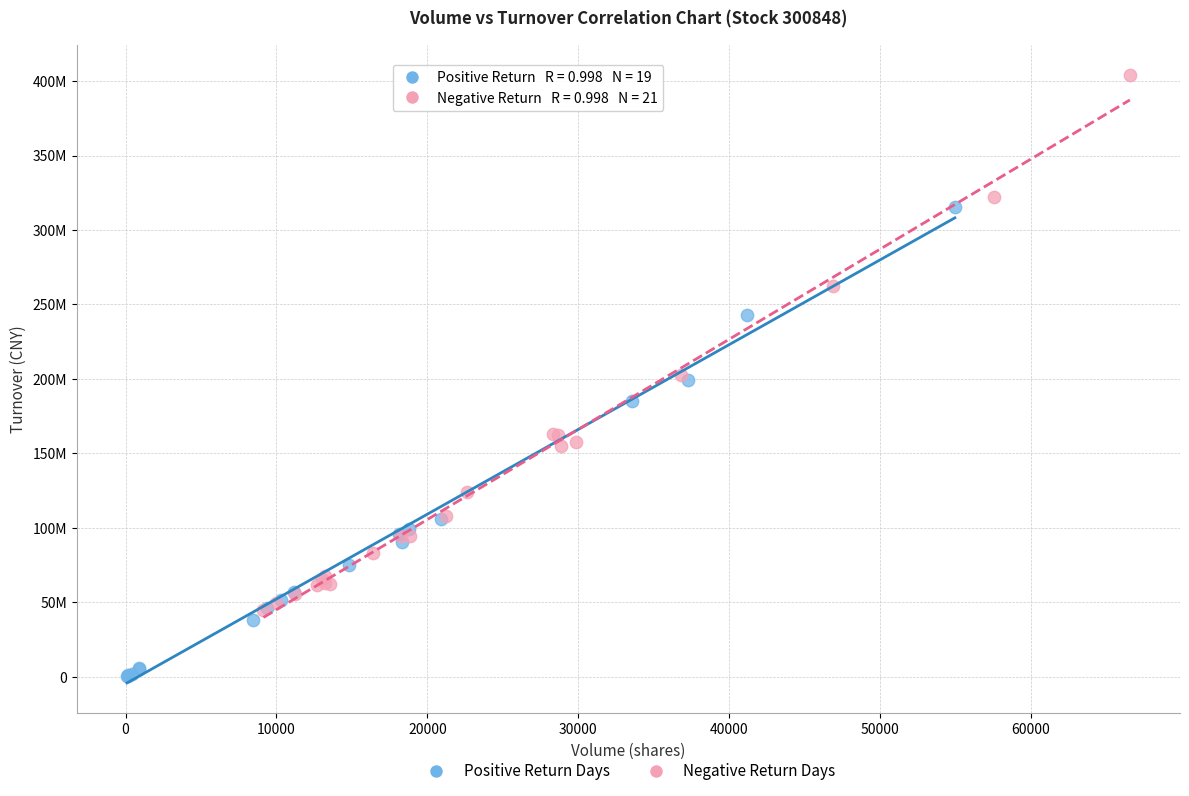

What are all the series names shown in the legend?

Positive Return Days, Negative Return Days